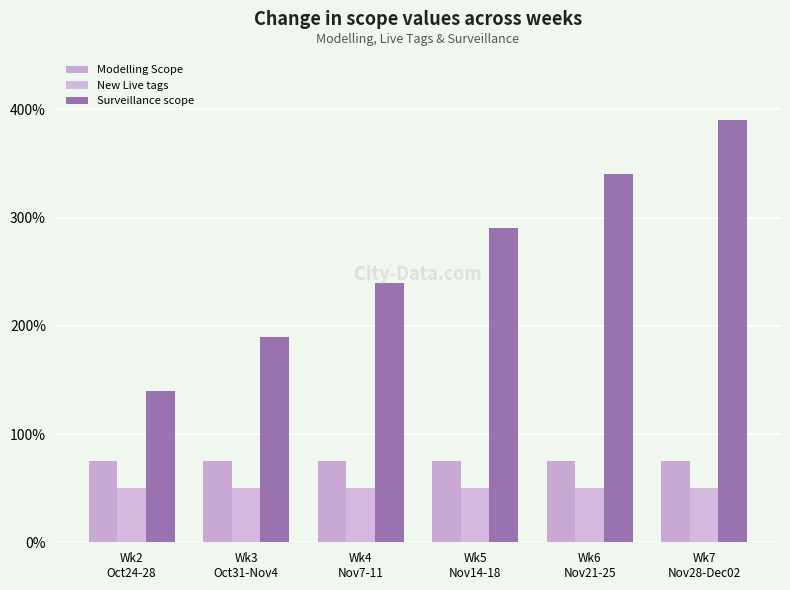

Which category has the highest value in the Surveillance scope series?

Wk7
Nov28-Dec02